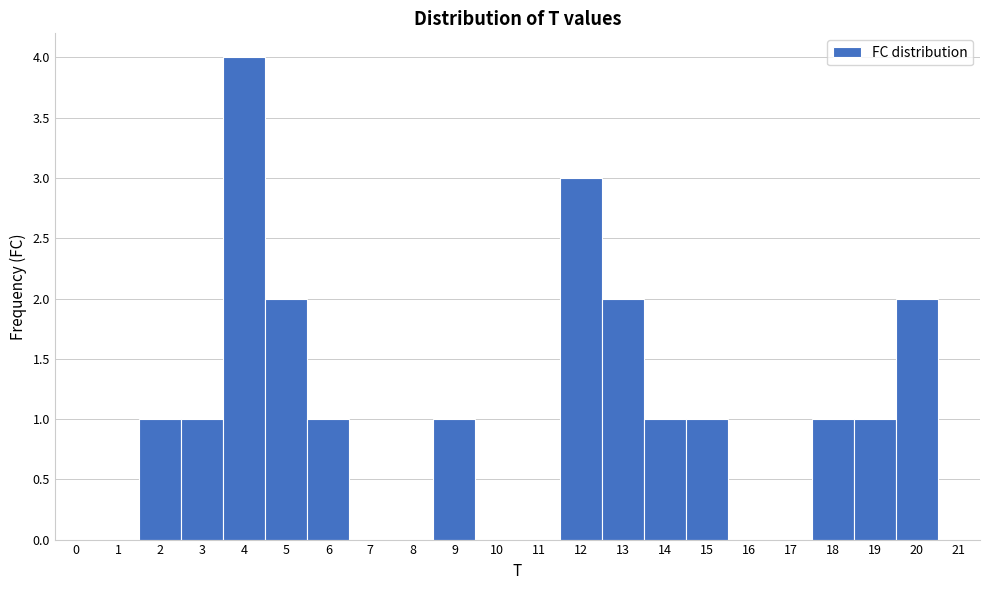

Over which range of the x-axis is the bar tallest?

3.5 to 4.5